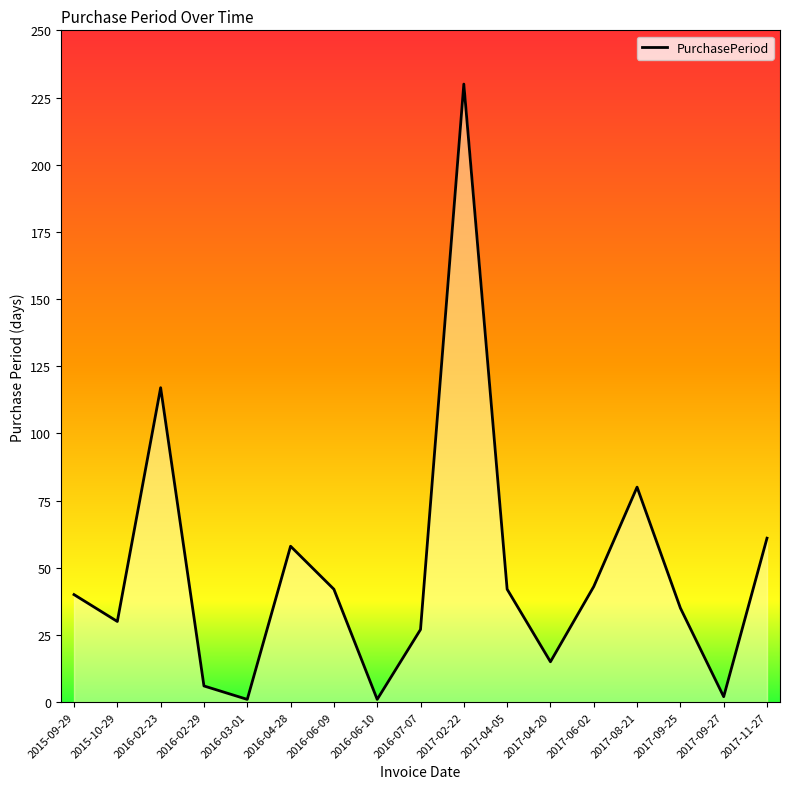

What is the difference between the maximum and second lowest values?

229